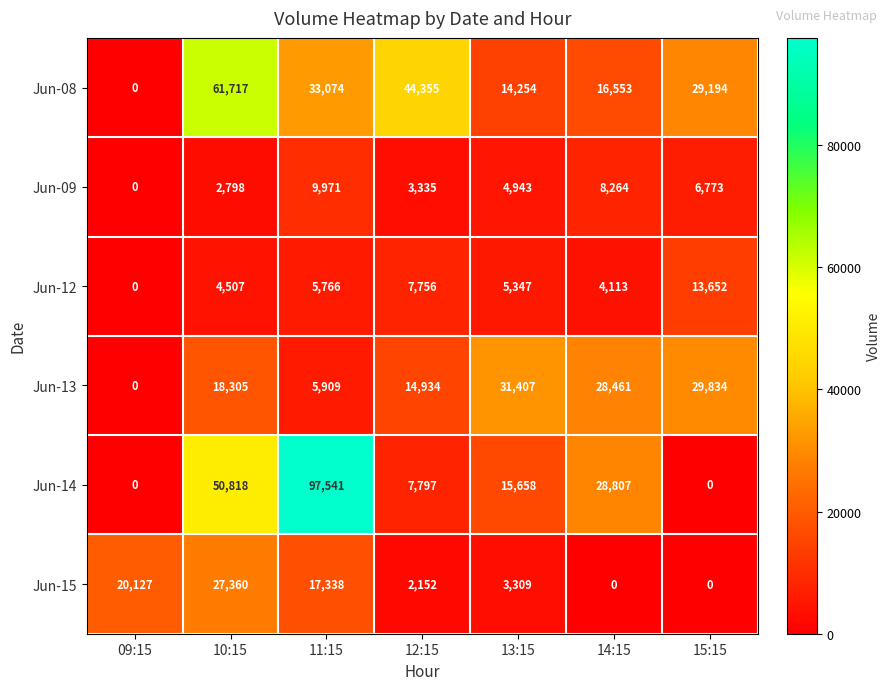

How many positive values does the Jun-09 series have?

6